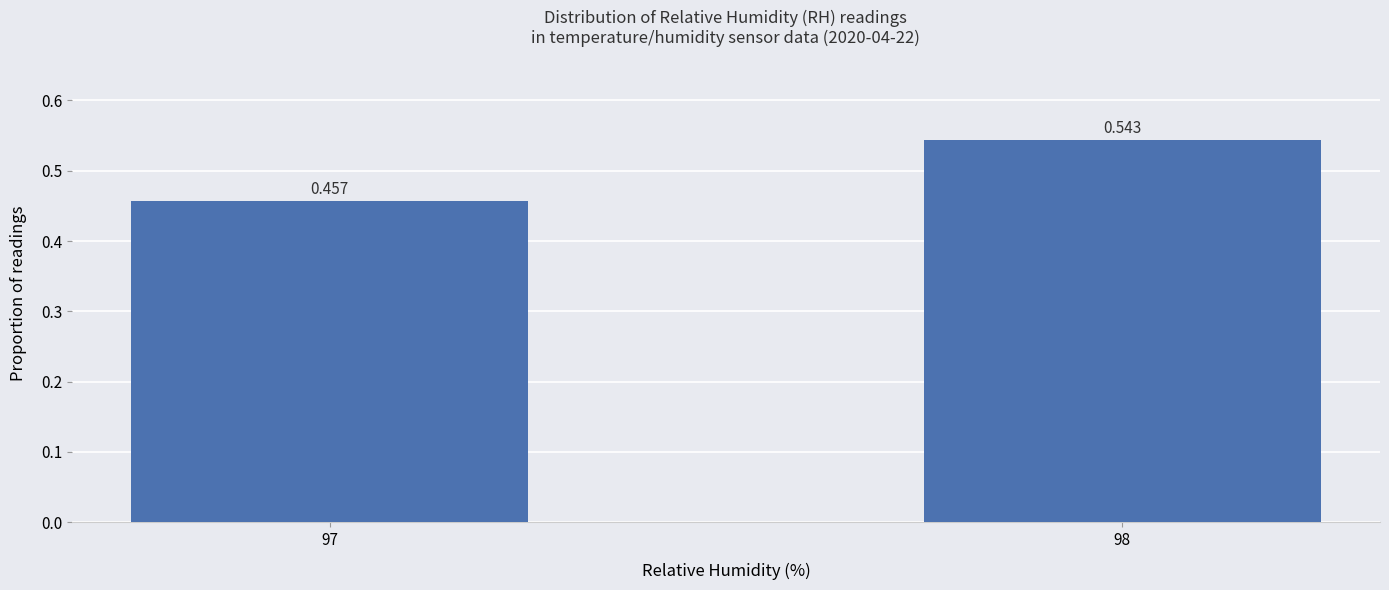

What is the value of the 1st bar from the left?

0.5